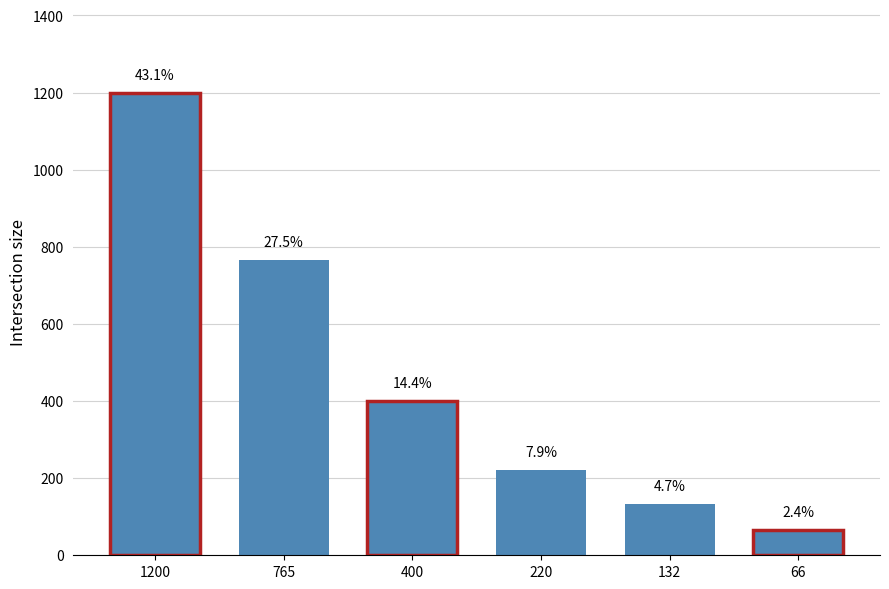

Rank the categories by value from highest to lowest.

1200, 765, 400, 220, 132, 66